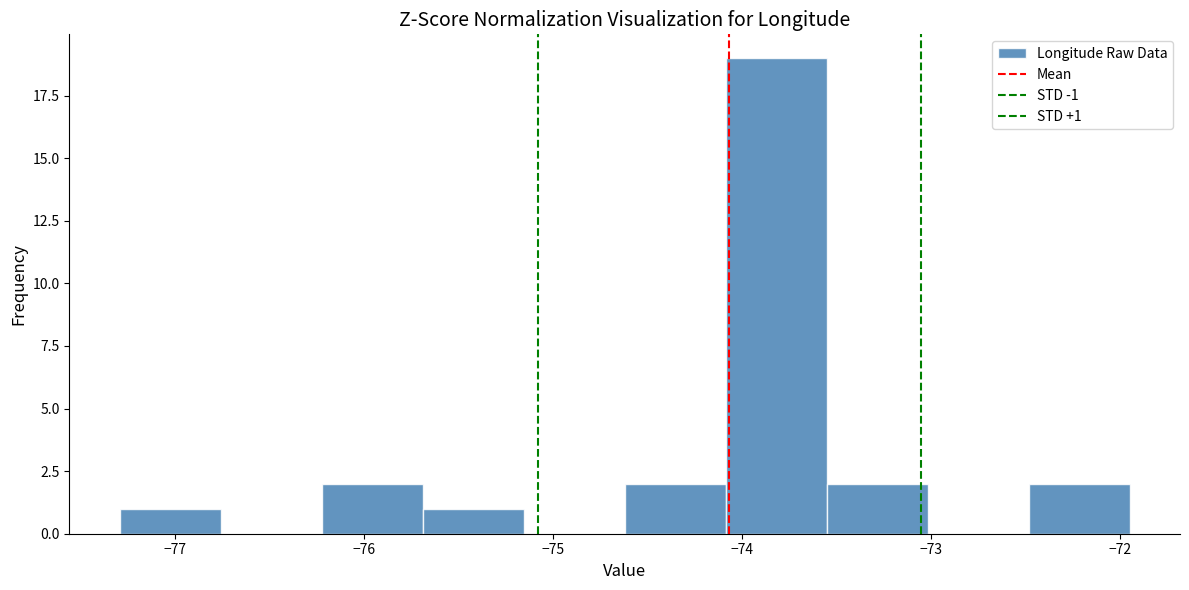

Which range on the x-axis has the tallest bar?

-74.1 to -73.6